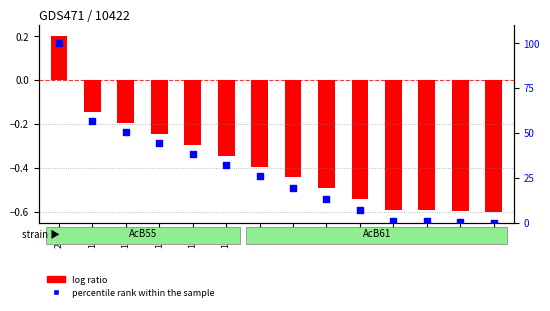

What is the ratio of the value at 132 to the value at 56?

2.9